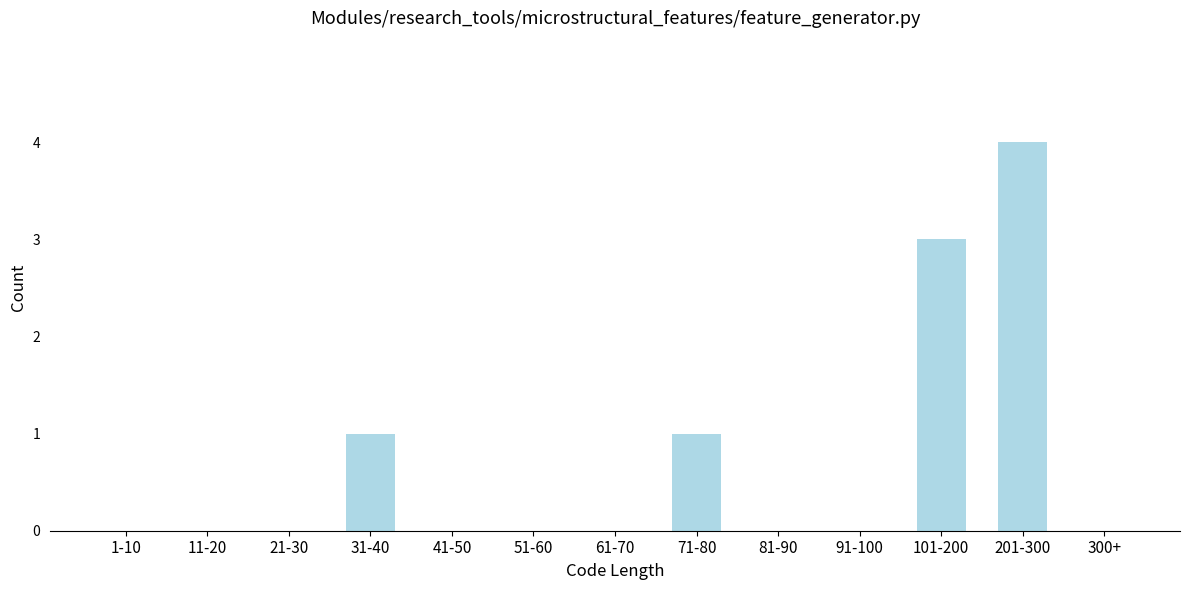

Reading left to right, transcribe all the data shown in this chart.

1-10=0	11-20=0	21-30=0	31-40=1	41-50=0	51-60=0	61-70=0	71-80=1	81-90=0	91-100=0	101-200=3	201-300=4	300+=0